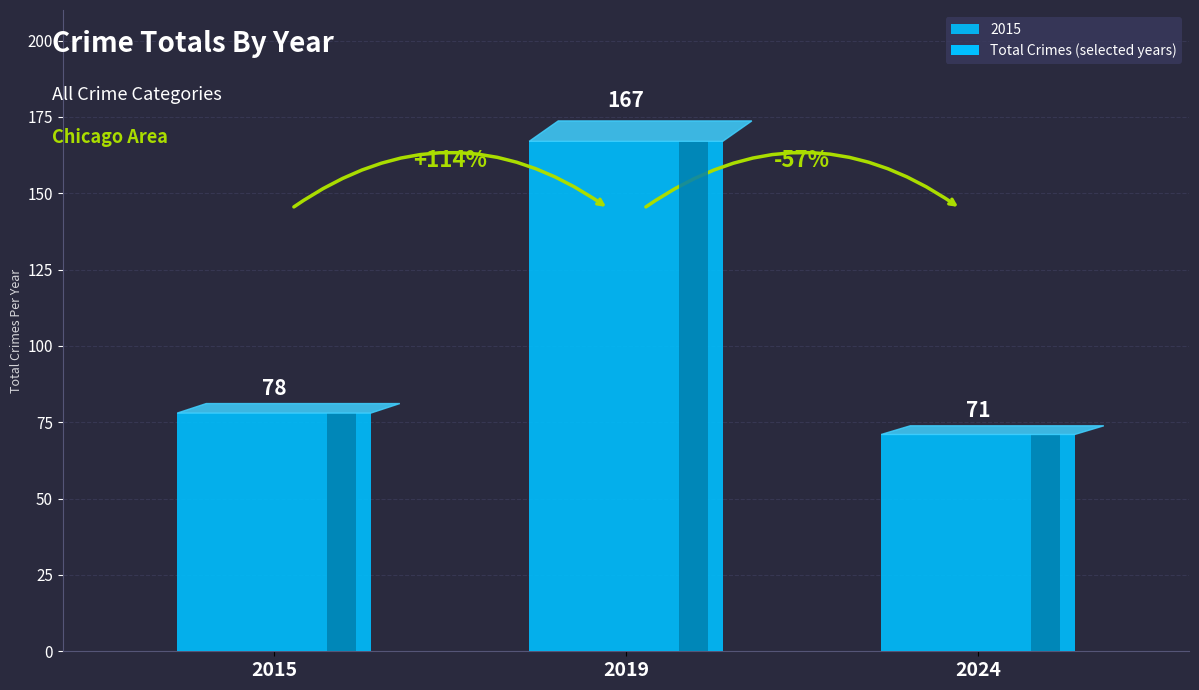

Does the chart contain stacked bars?

No